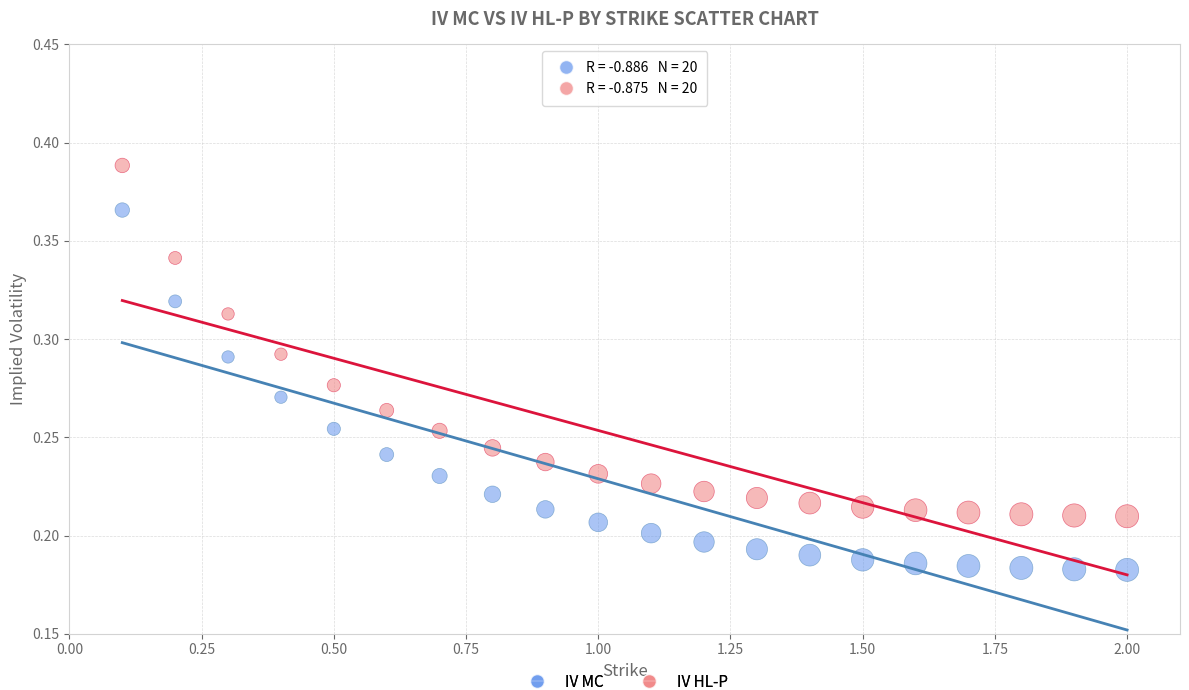

Across all data points, what is the range of X values (max minus min)?

1.9